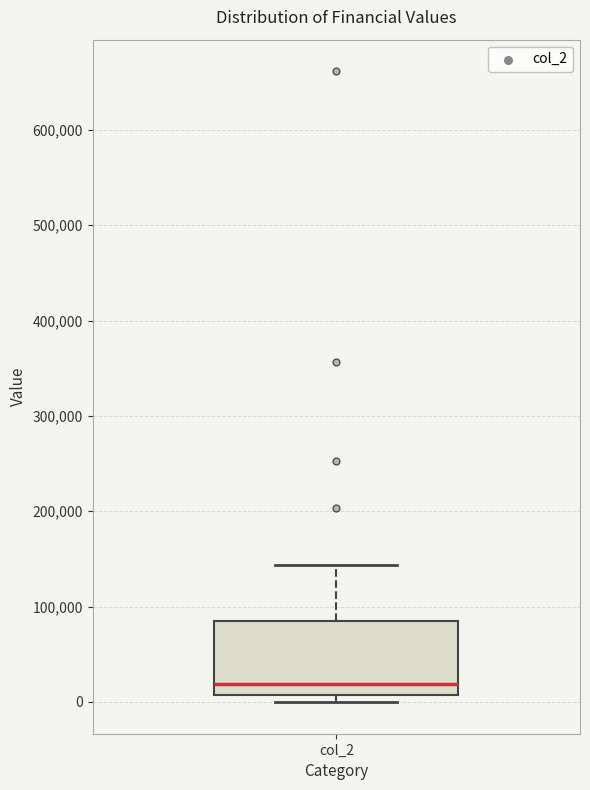

Where does the median line of the box for col_2 sit on the y-axis? The values are not printed on the chart, so give them approximately, as read against the axis.

20000